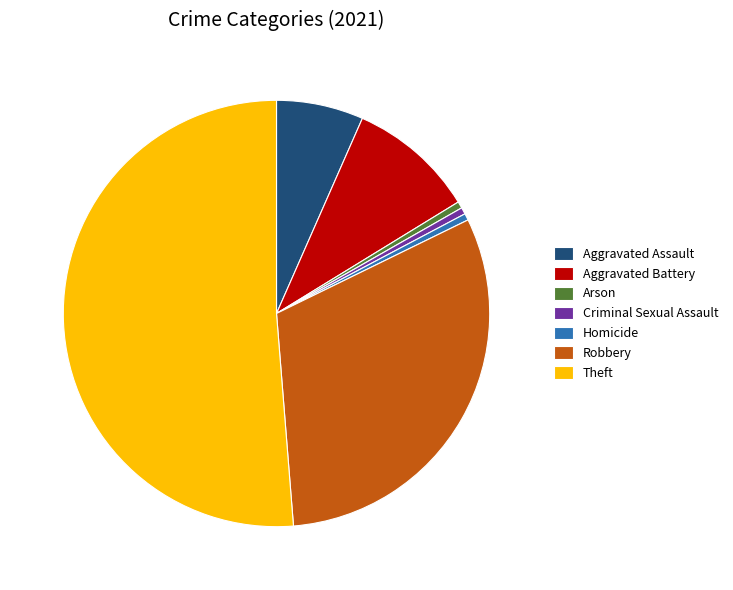

Which slice is the largest?

Theft